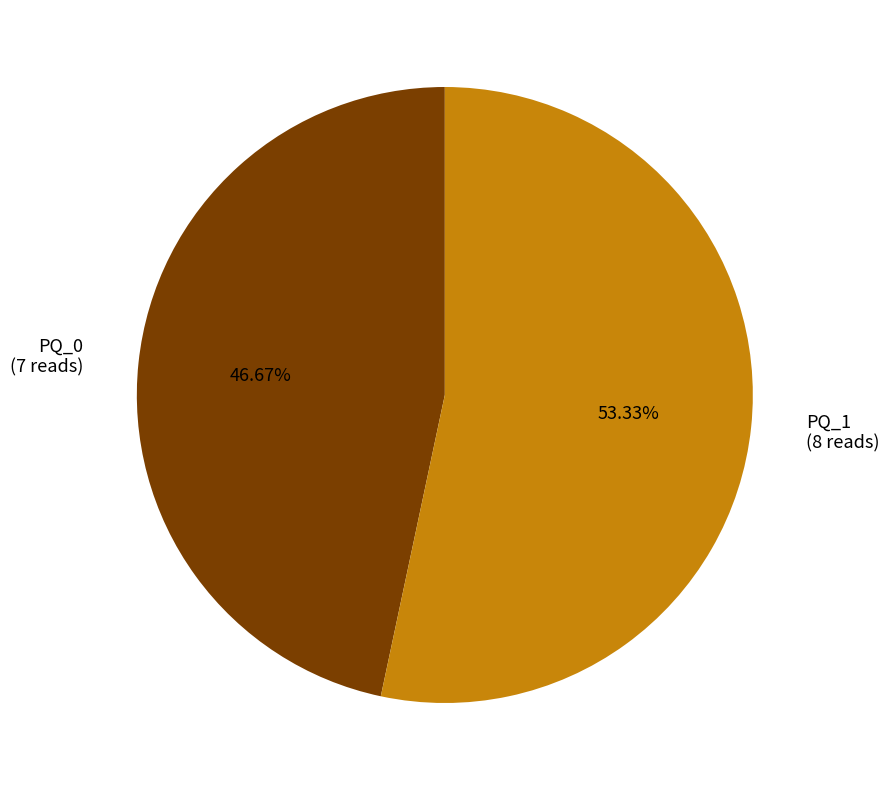

Is there any slice that represents more than half of the pie?

Yes